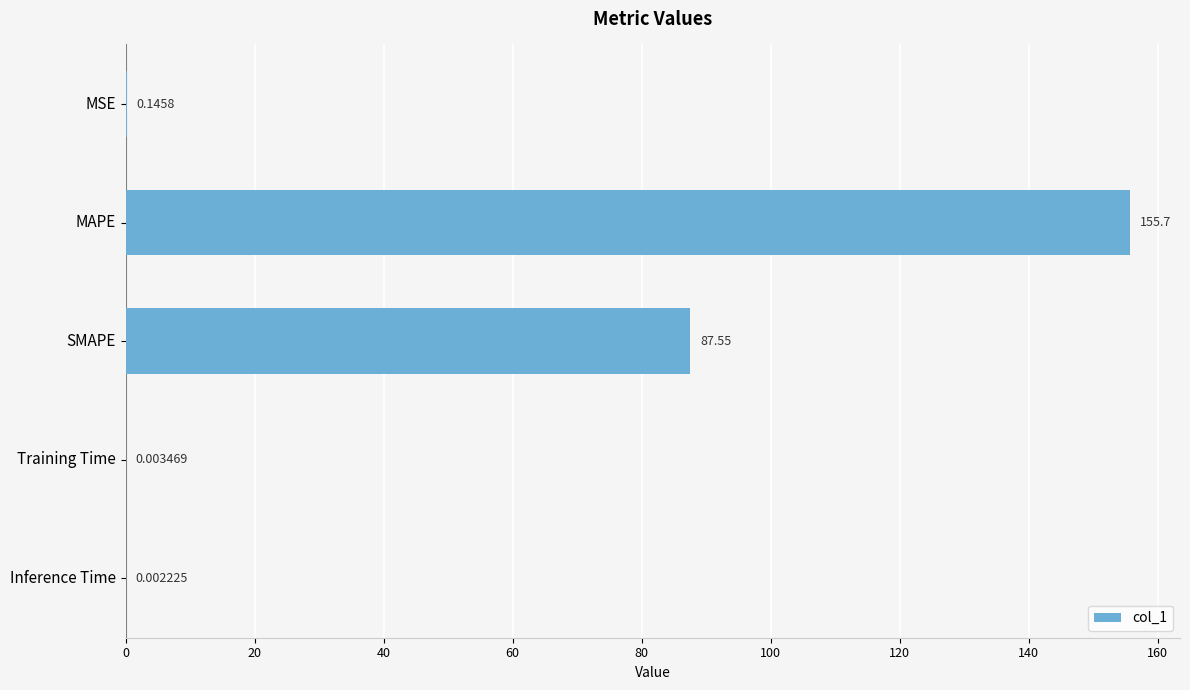

What is the sum of all values?

243.4